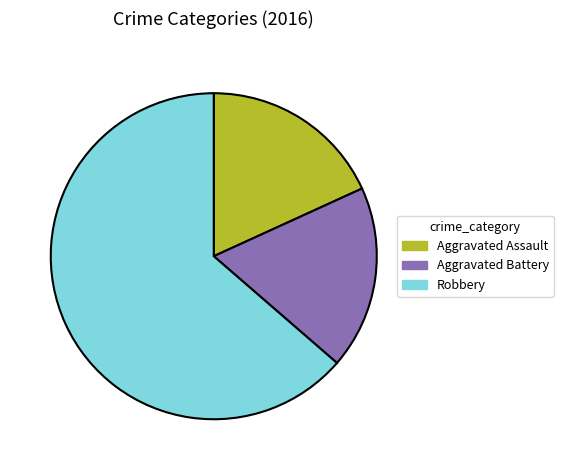

Is the sum of Aggravated Assault and Aggravated Battery greater than half?

No